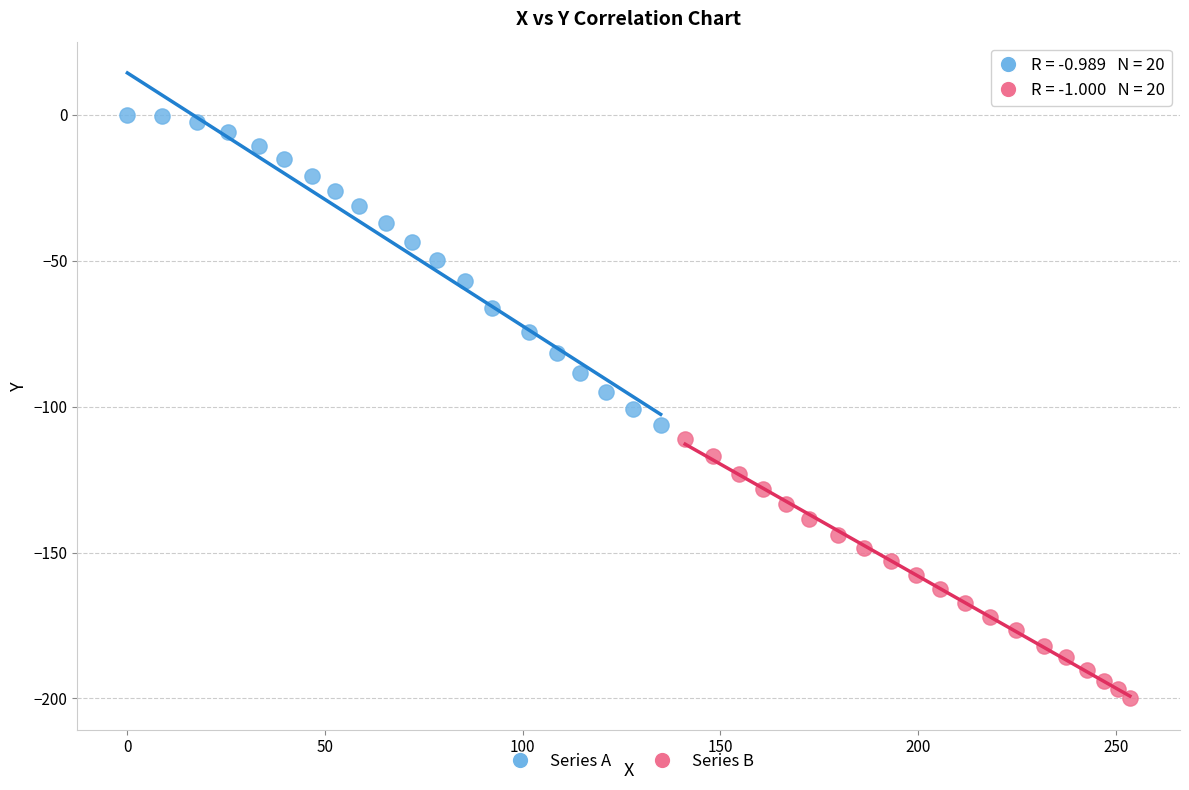

Which series reaches the minimum Y coordinate?

Series B